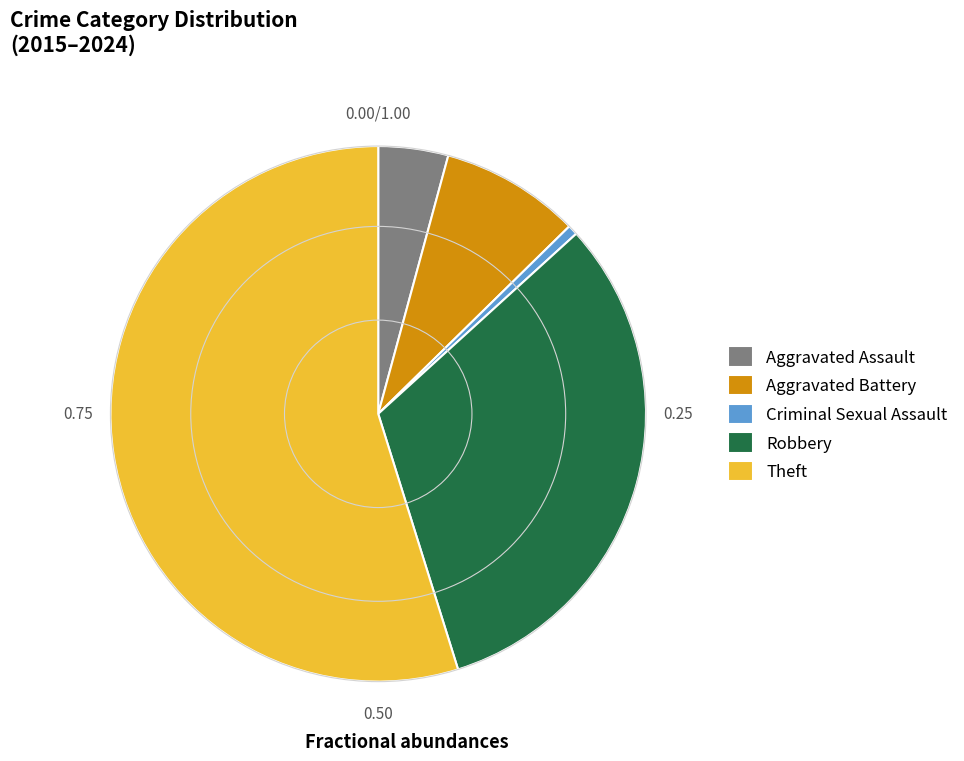

Does Theft account for over 50% of the chart?

Yes